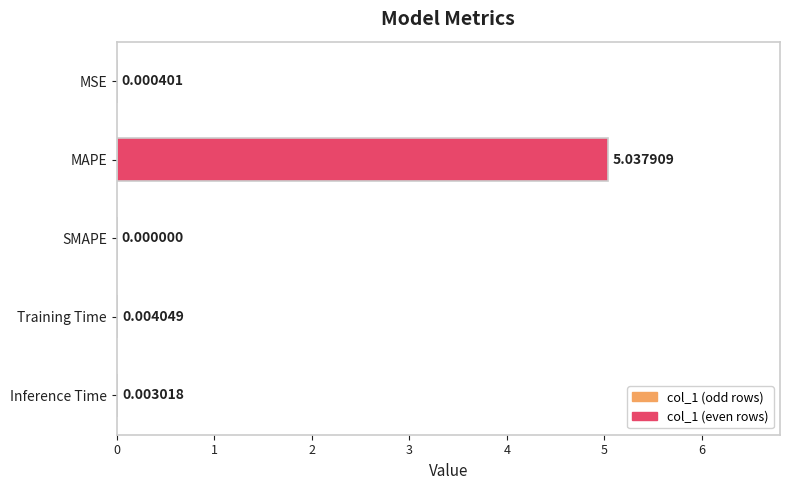

What is the change in value from MAPE to Inference Time?

-5.0